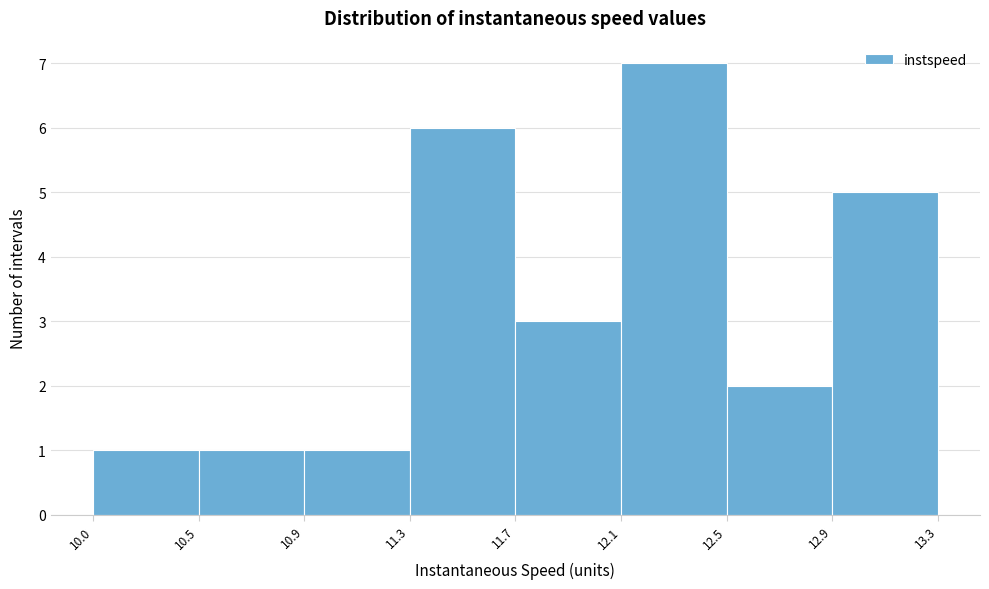

Reading left to right, extract all data points from this chart.

10.0=1	10.5=1	10.9=1	11.3=6	11.7=3	12.1=7	12.5=2	12.9=5